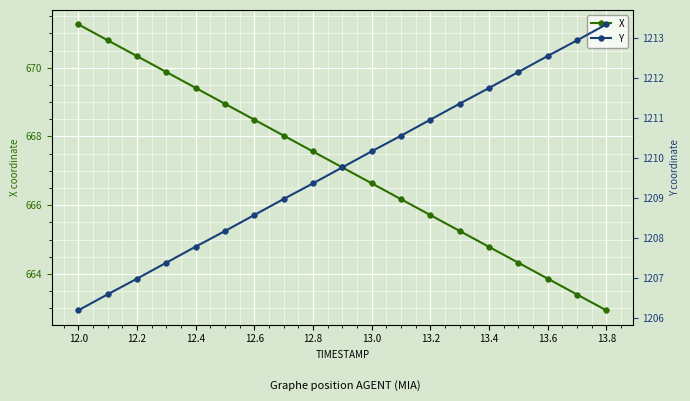

The value of X at 13.6 is 663.9. True or false?

True